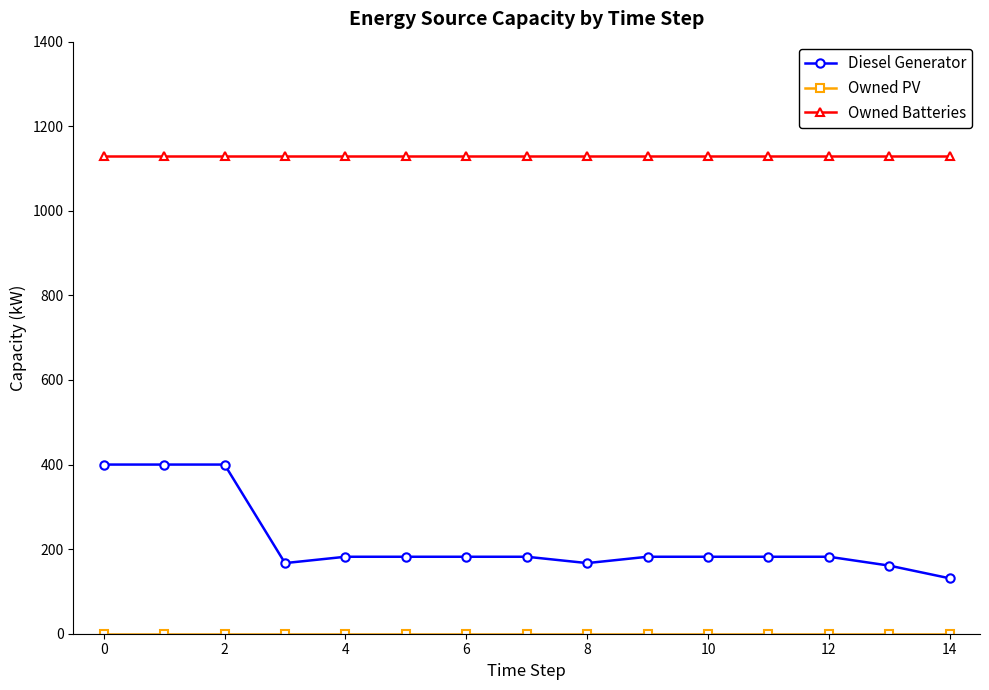

How many lines are shown in the chart?

3